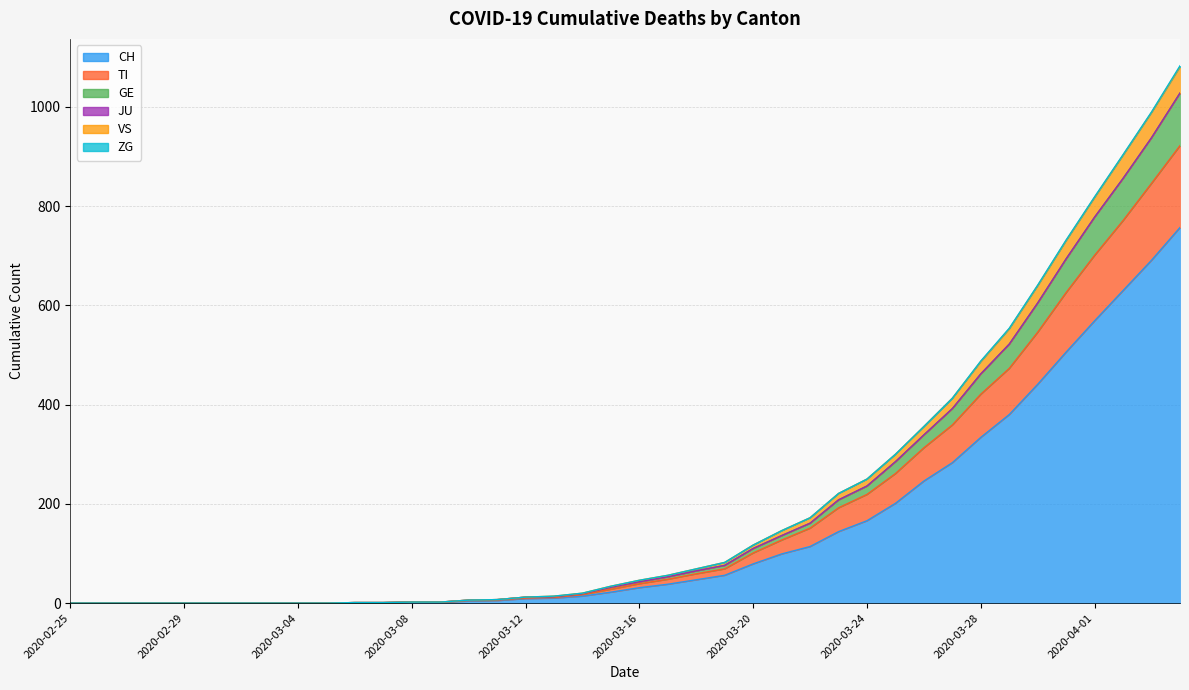

How many values in the VS series exceed 46?

19